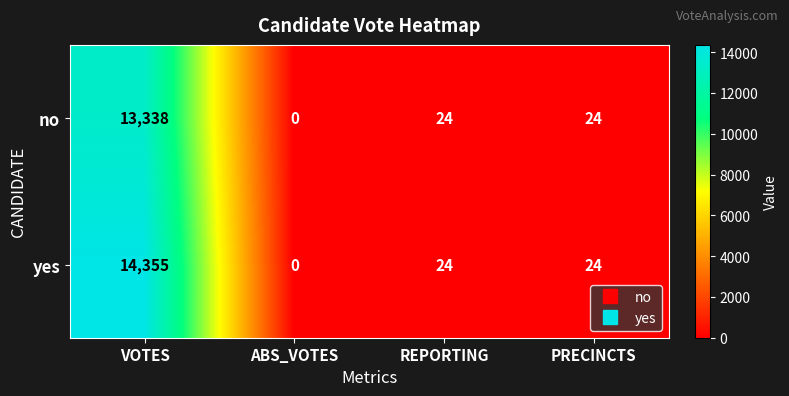

Is it true that yes equals 15 at PRECINCTS?

False